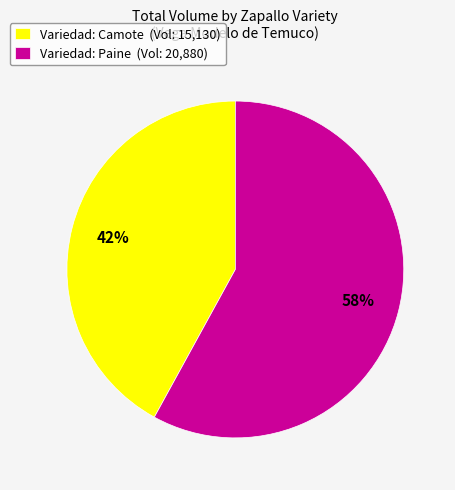

Which category has the biggest portion of the pie?

Variedad: Paine (Vol: 20,880)